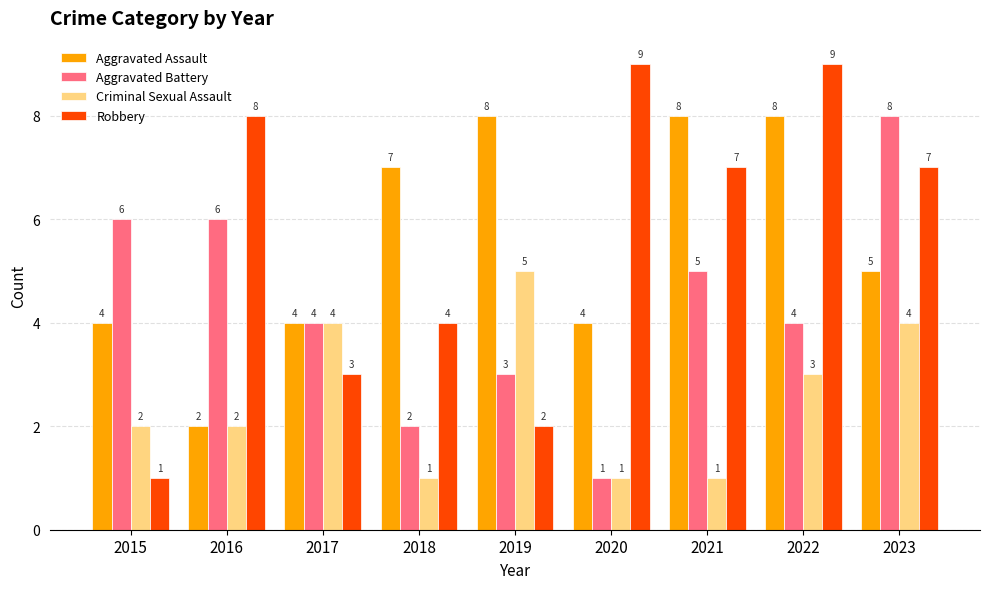

What is the total value across all series at 2018?

14